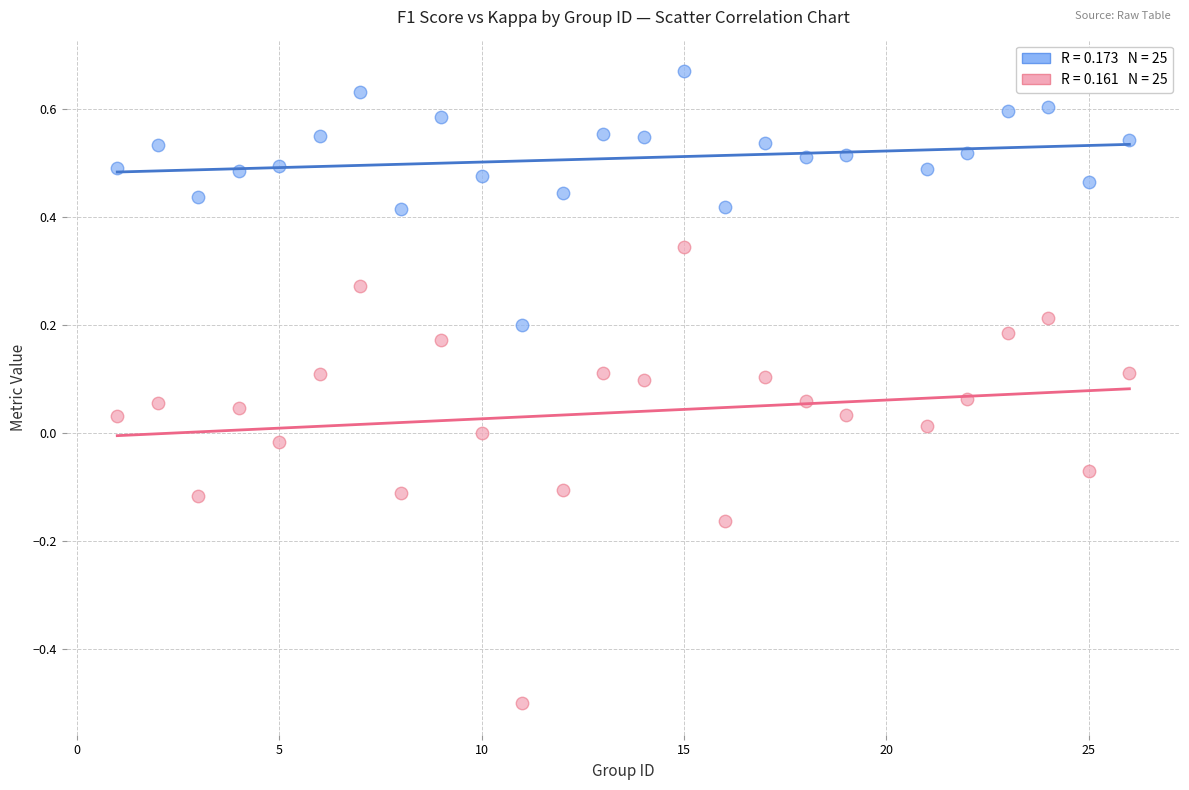

Across all data points, what is the range of Y values (max minus min)?

1.2